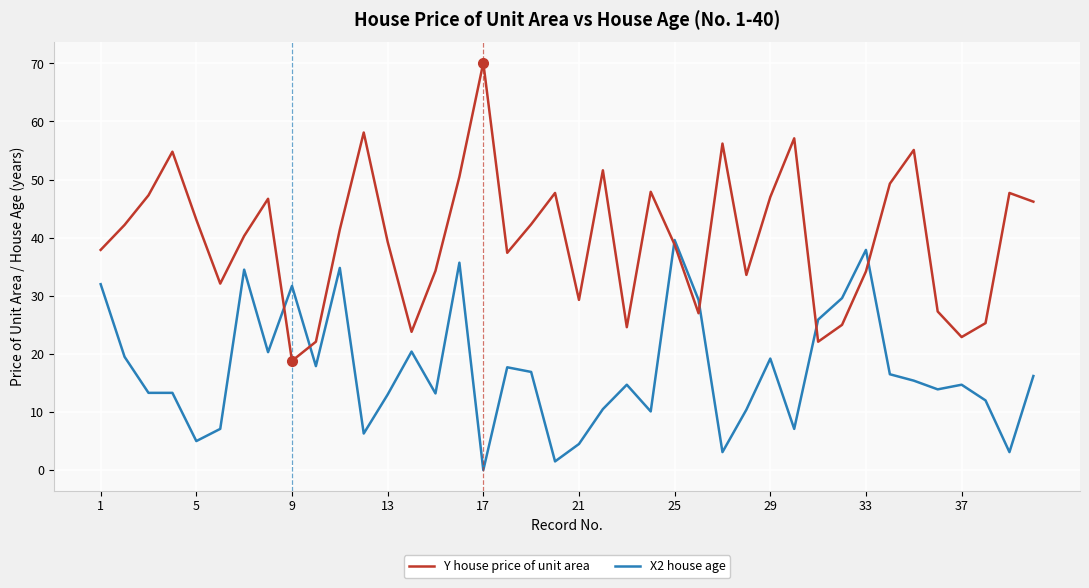

Rank the series by their maximum value, from highest to lowest.

Y house price of unit area, X2 house age